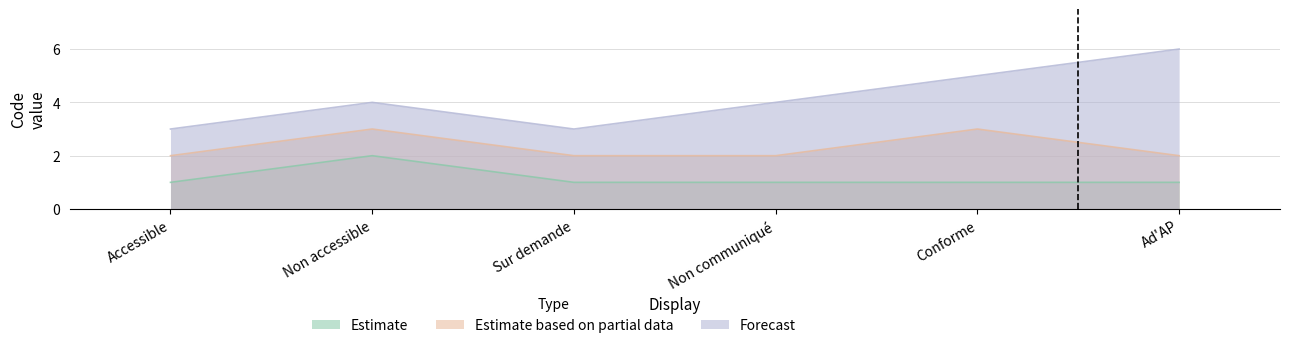

What is the label of the 5th point from the right?

Non accessible